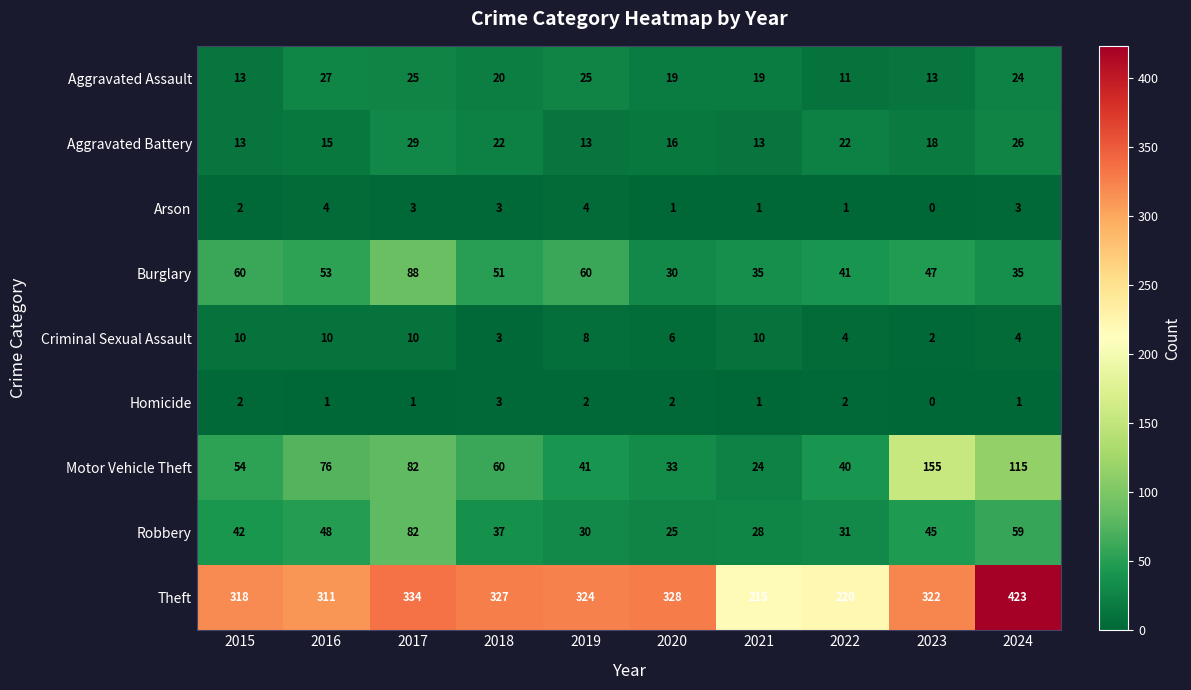

What is the sum of the Aggravated Battery values at 2016 and 2018?

37